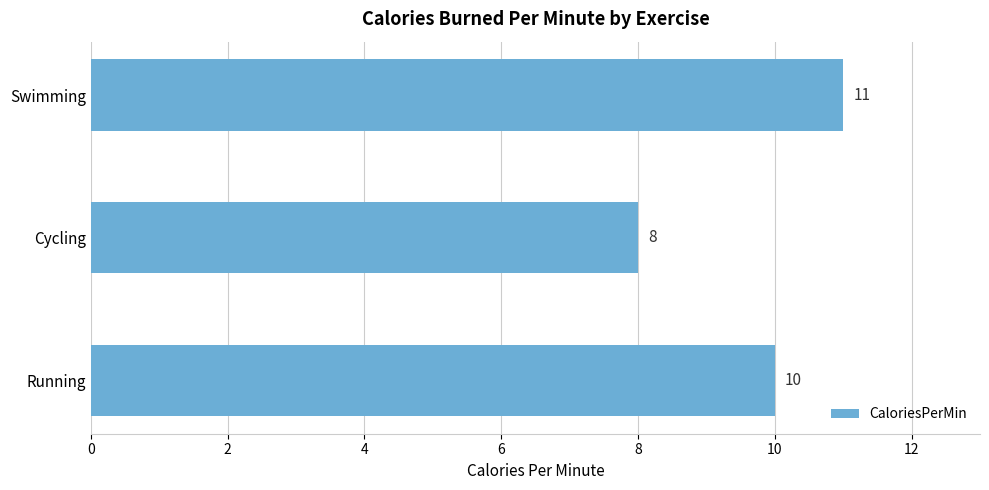

How many values are below 10?

1